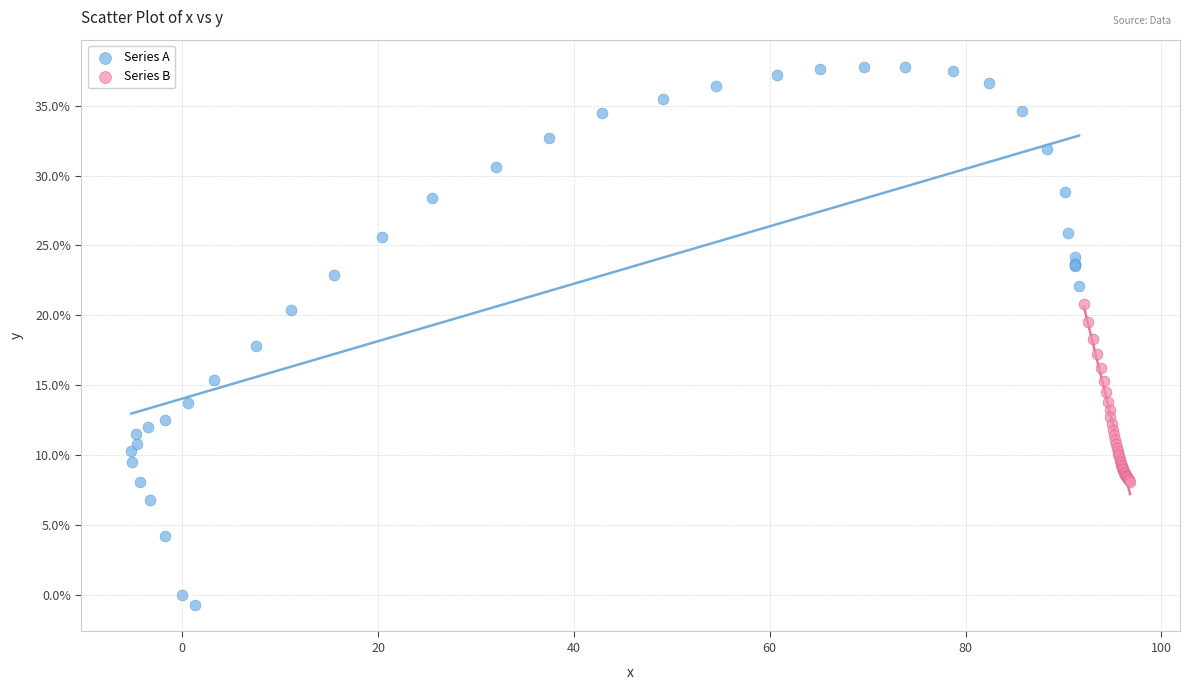

Which series reaches the maximum Y coordinate?

Series A